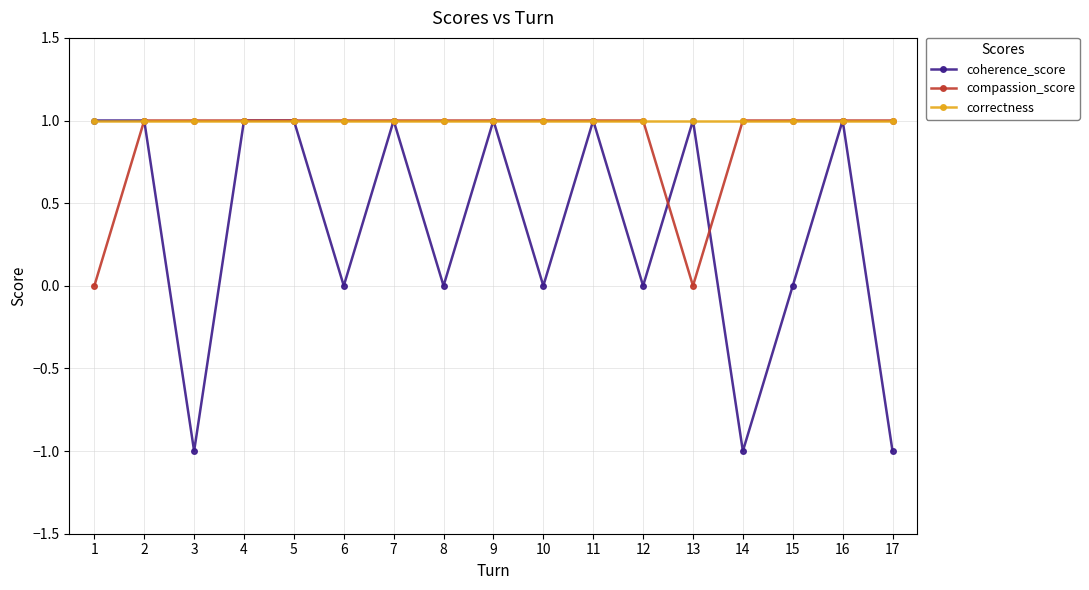

What is the total value across all series at 11?

3